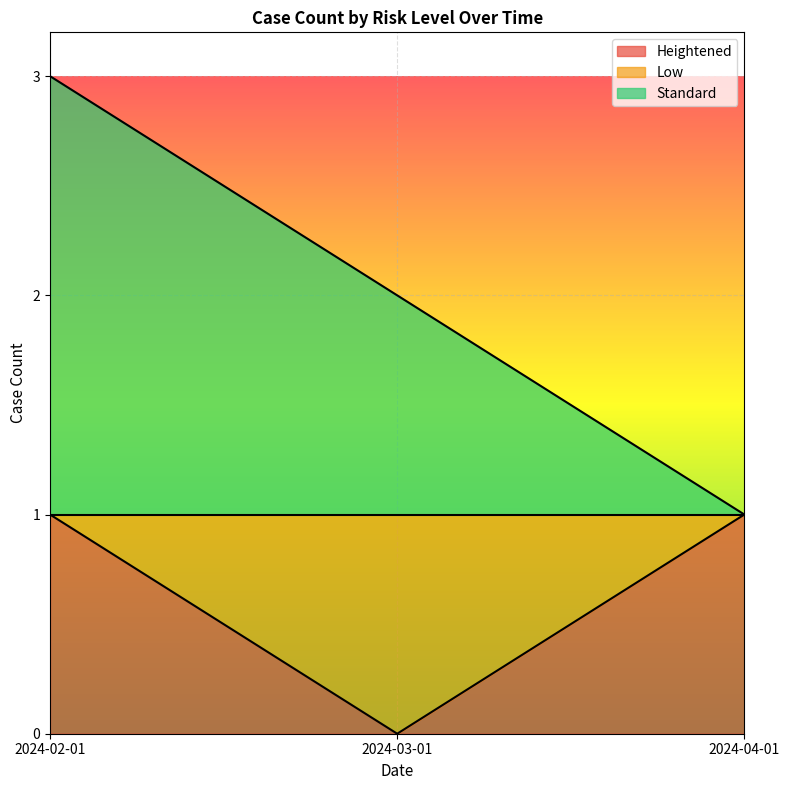

Between 2024-03-01 and 2024-02-01, which is larger?

2024-02-01